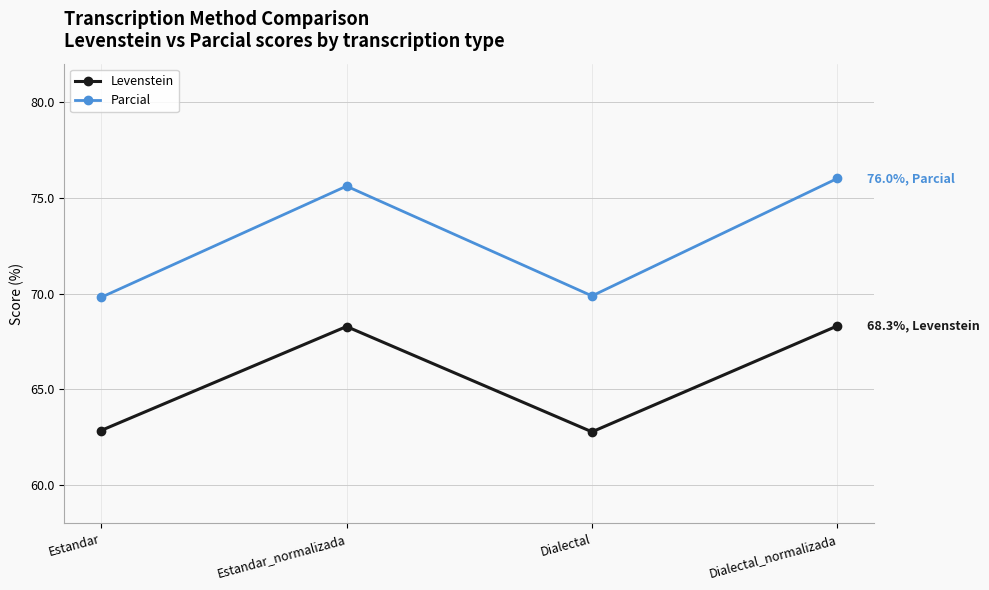

What is the maximum value shown in the chart?

76.0